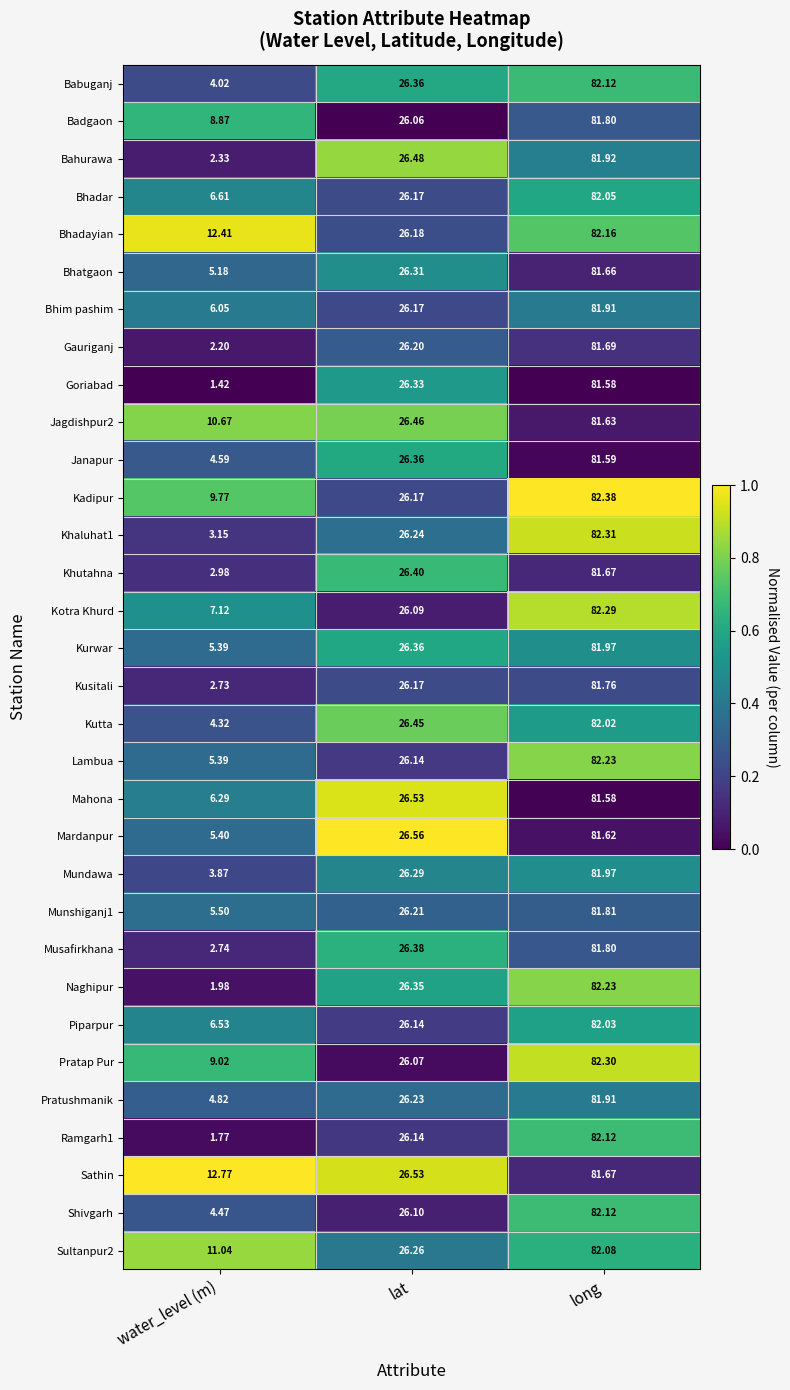

Which series has the largest total across all categories?

Sathin